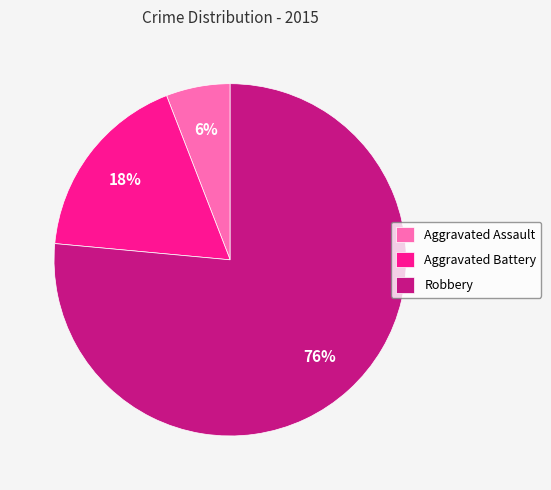

True or false: Robbery accounts for 65% of the total.

False